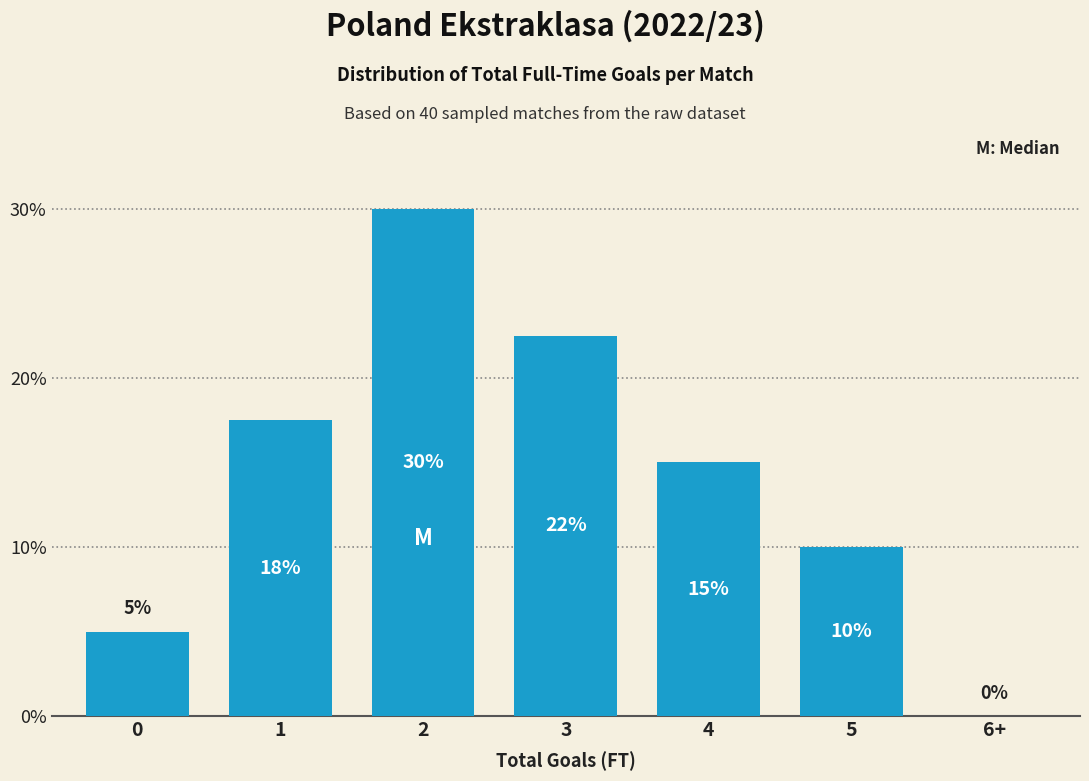

Which has a higher value, 0 or 4?

4